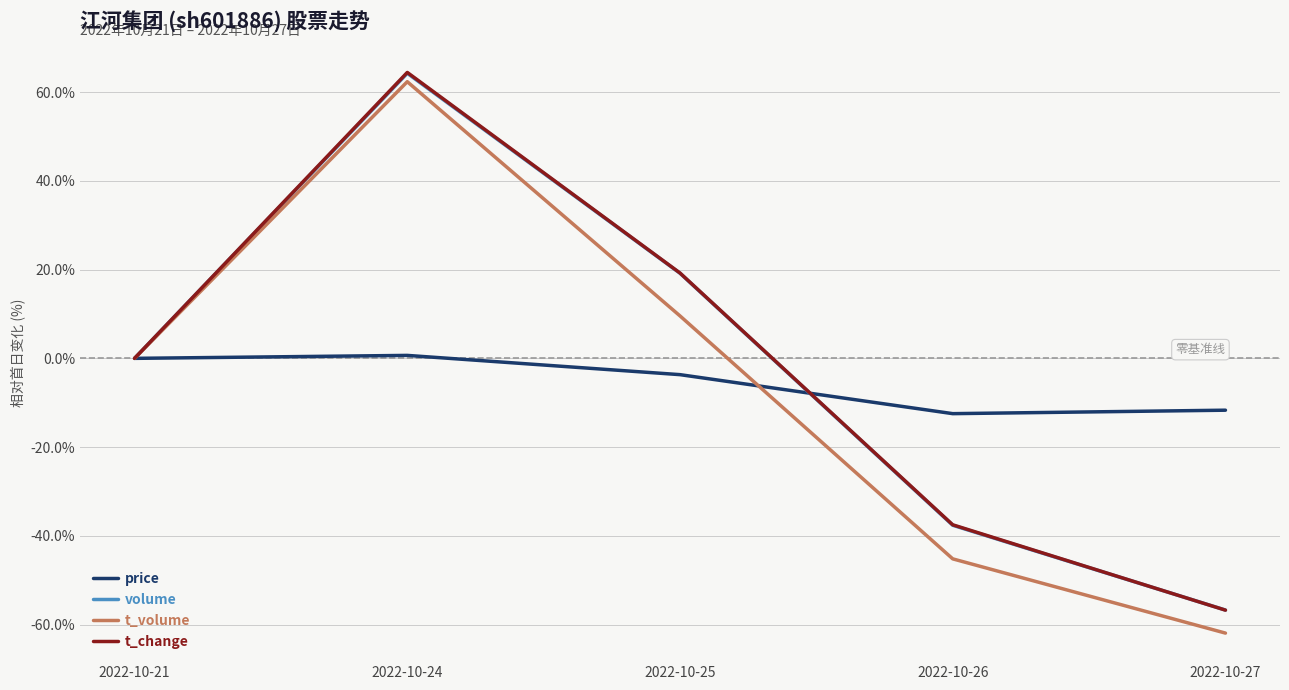

What is the difference between the second highest and second lowest values in the t_volume series?

54.7